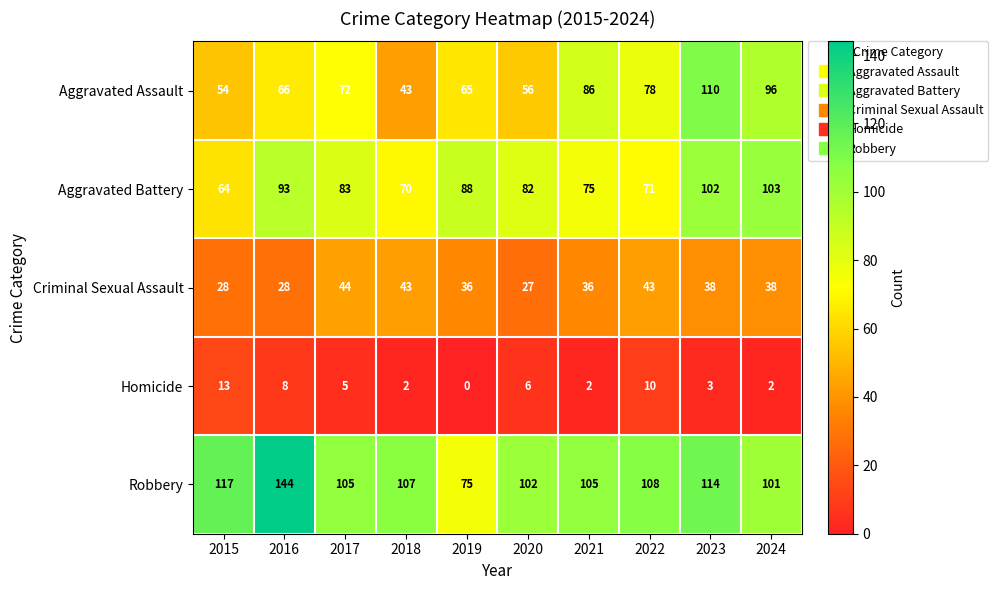

Is it true that Aggravated Battery equals 39 at 2022?

False